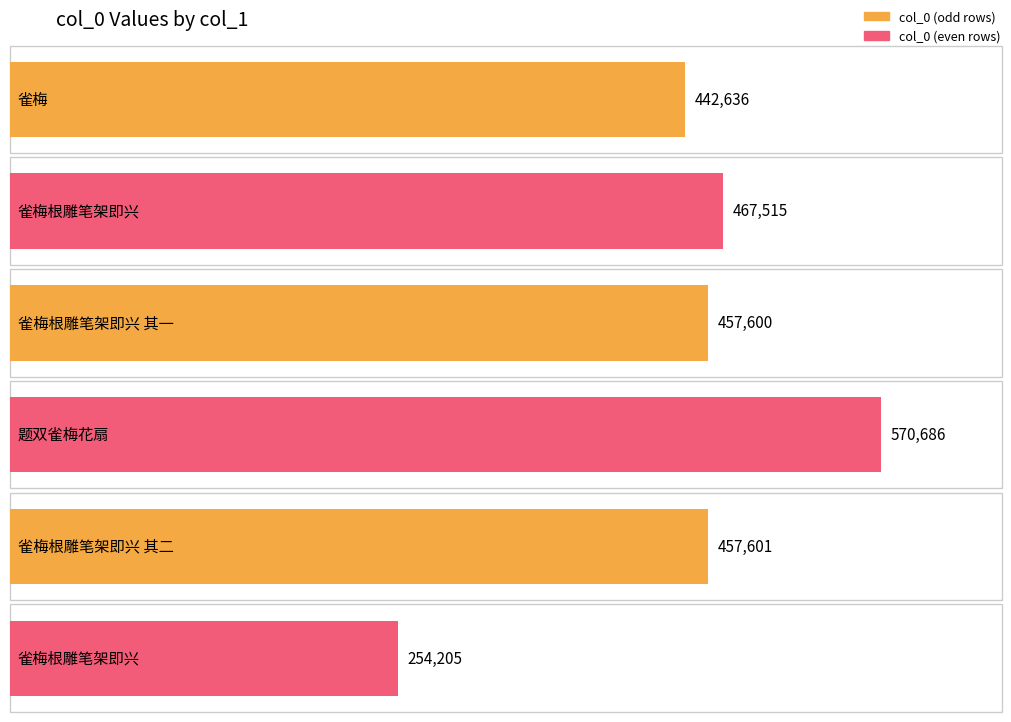

How many categories are shown in the chart?

6